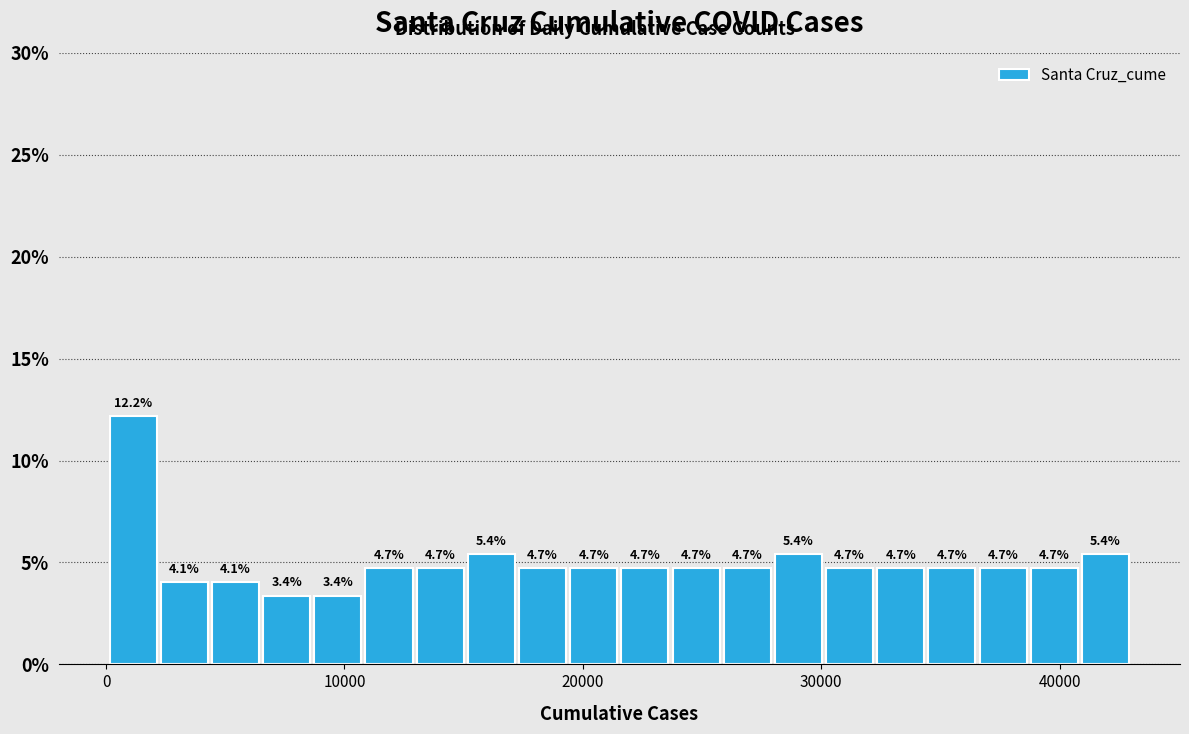

Around what value on the x-axis is the tallest bar? Give the approximate position of its centre, as read against the axis.

1000